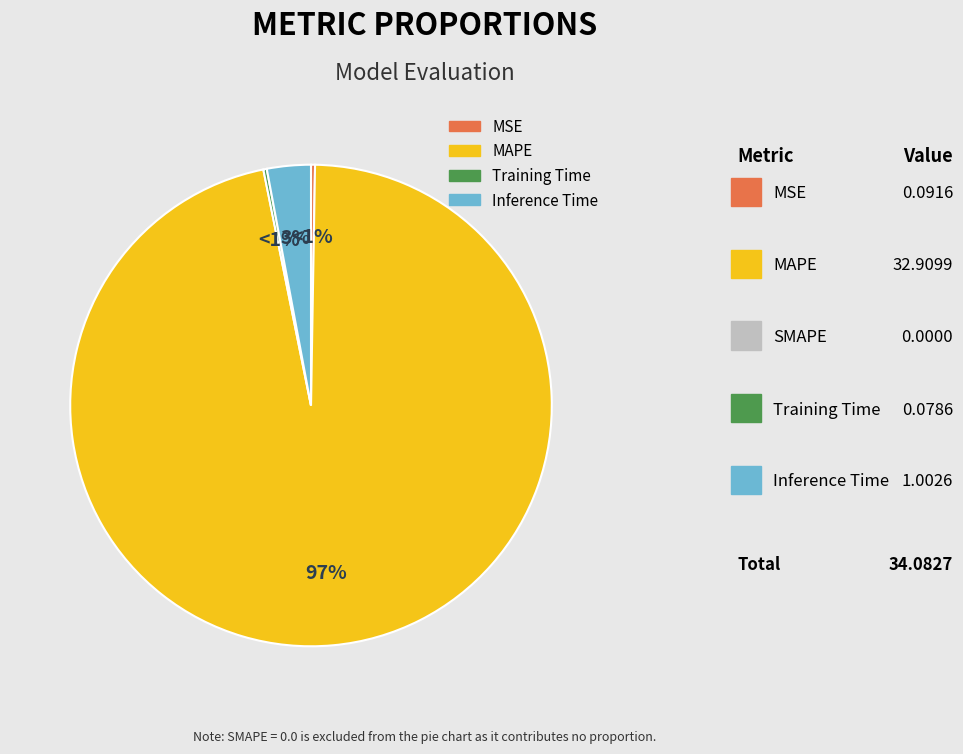

Count the number of slices in the pie.

4